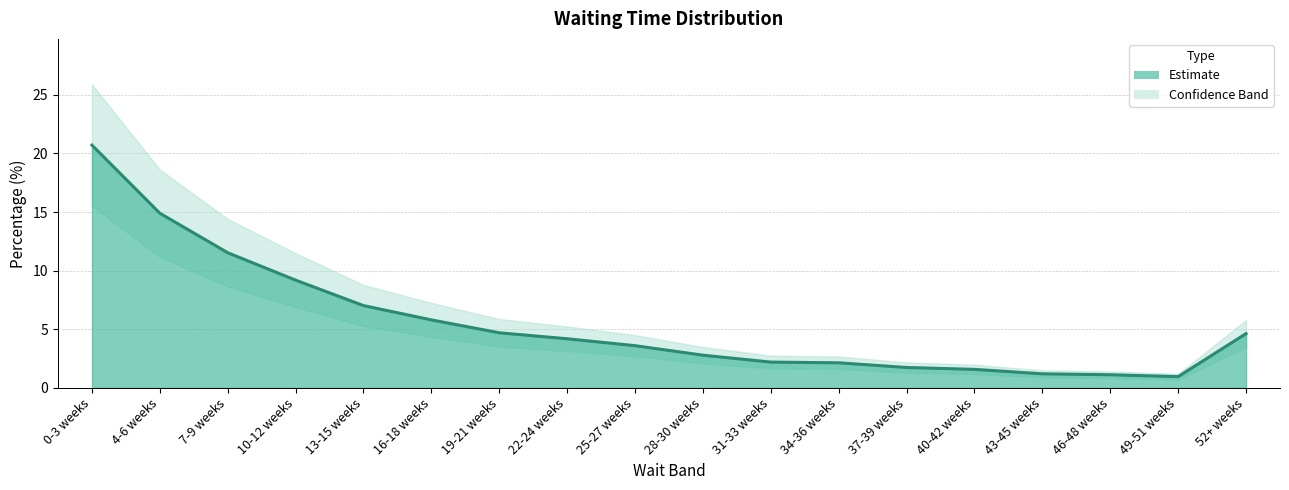

True or false: the data has more than 2 interior local peaks.

False